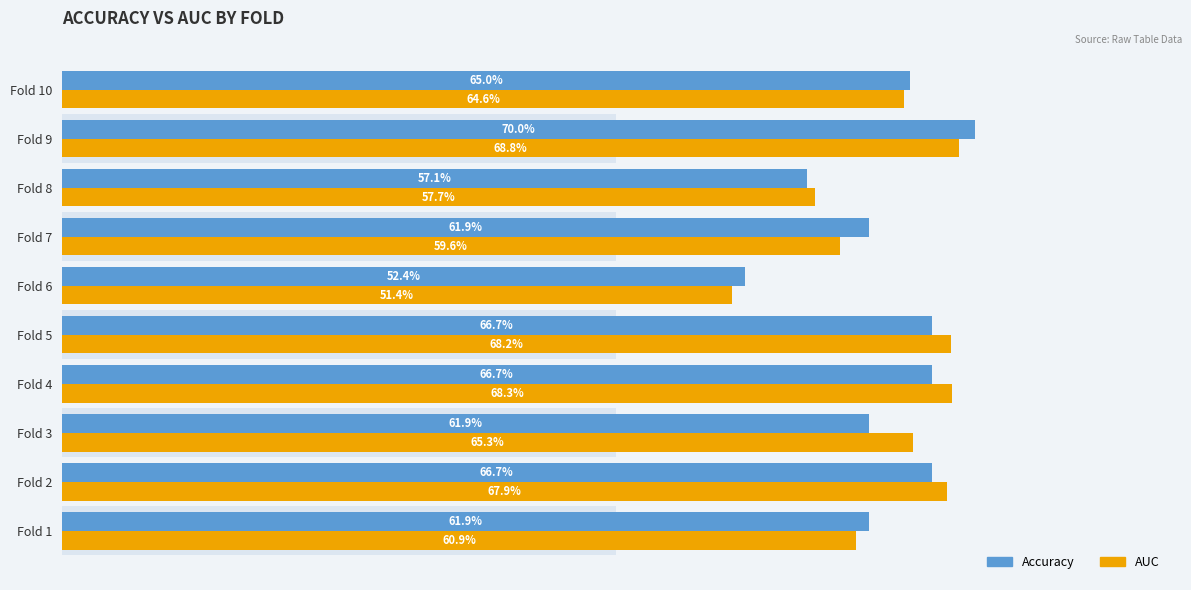

What is the value of the AUC bar at the 10th from the left?

0.6